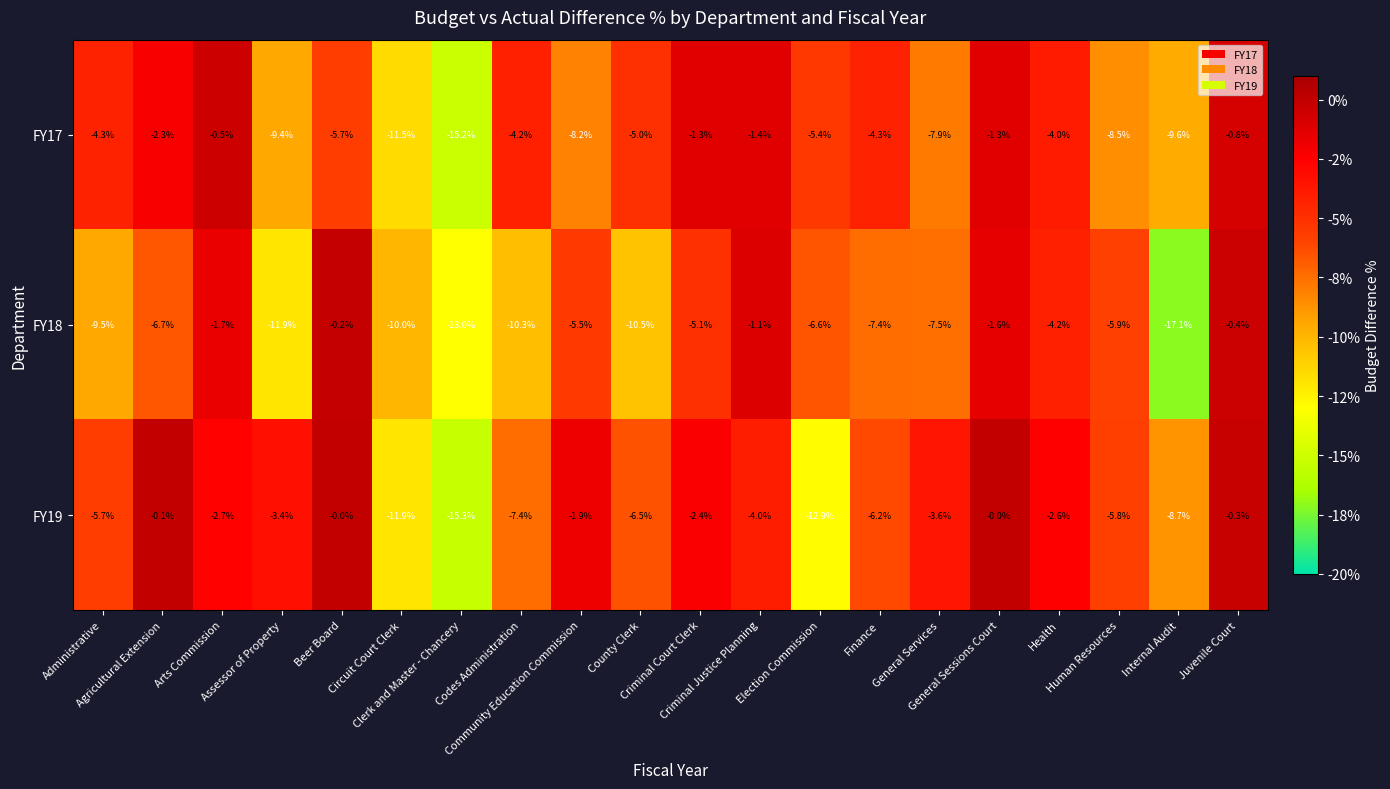

Which series has the largest total across all categories?

FY19